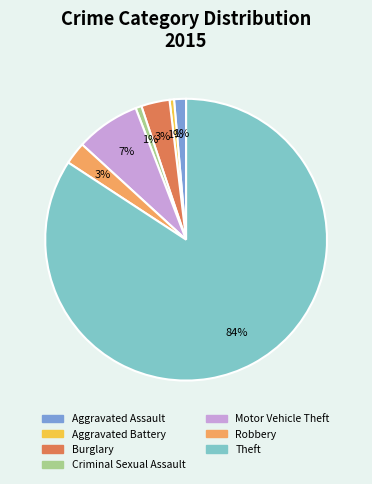

To the nearest percent, what is the combined percentage of Theft and Robbery?

87%